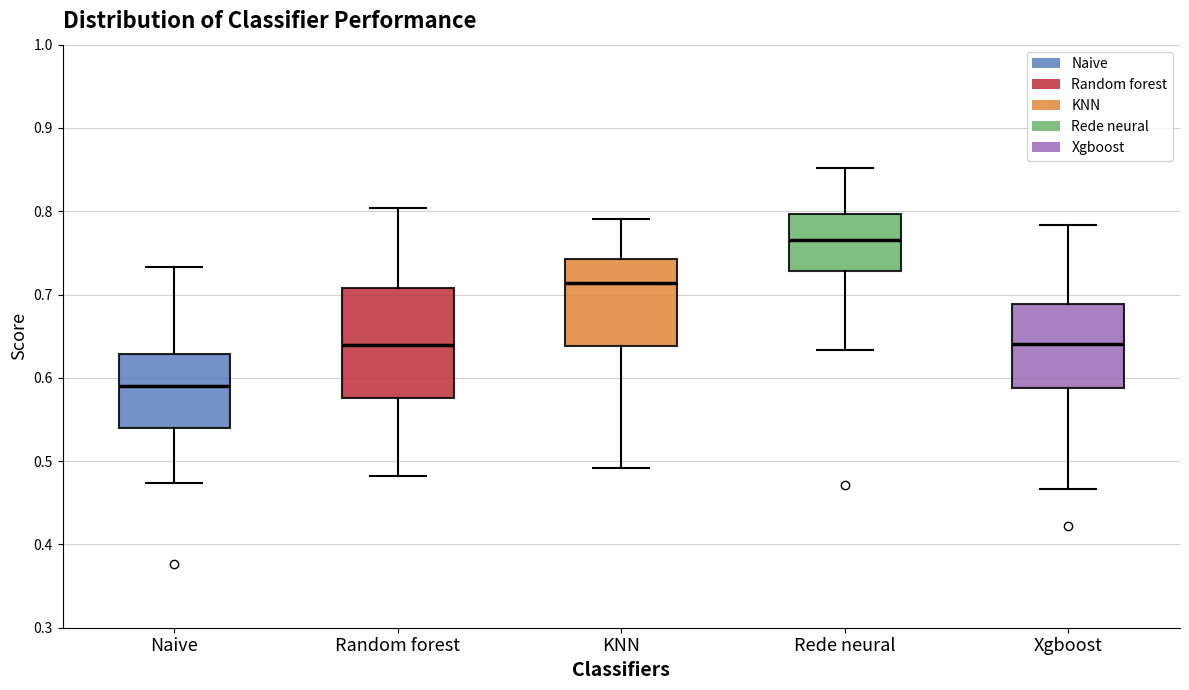

Where is the lower edge of the box for Naive on the y-axis? The values are not printed on the chart, so give them approximately, as read against the axis.

0.54